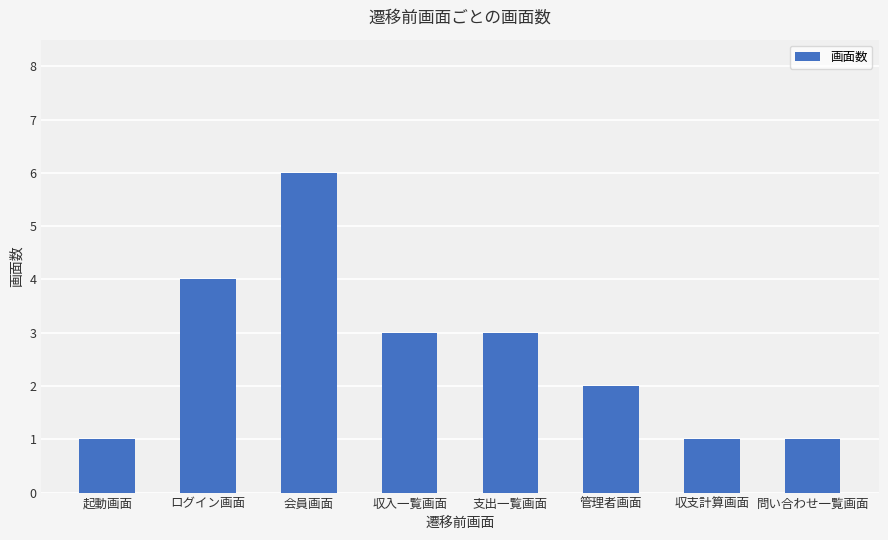

What position from the right is ログイン画面?

7